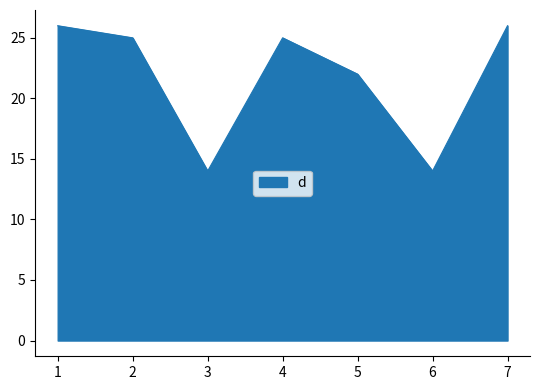

What is the maximum value shown in the chart?

26